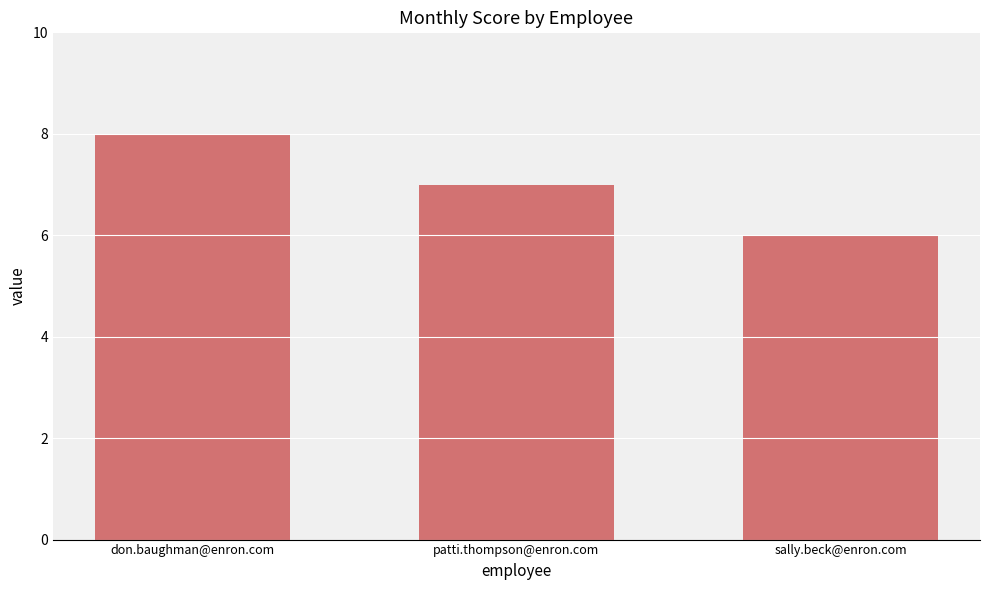

What is the average value?

7